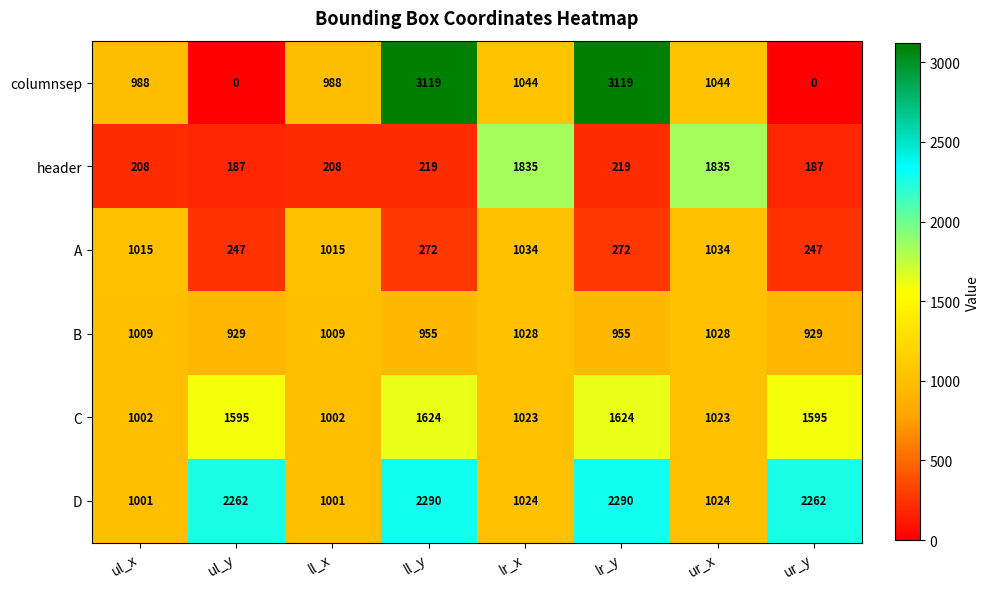

List the series in order of their peak value, lowest first.

B, A, C, header, D, columnsep